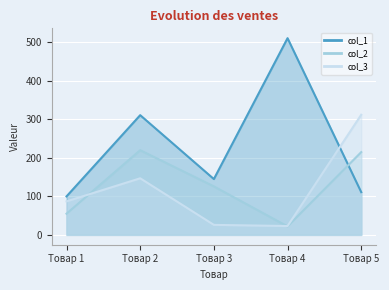

Reading left to right, what are all the values shown in this chart?

col_1: 100	311	145	511	111
col_2: 55	220	126	22	215
col_3: 87	147	26	23	312